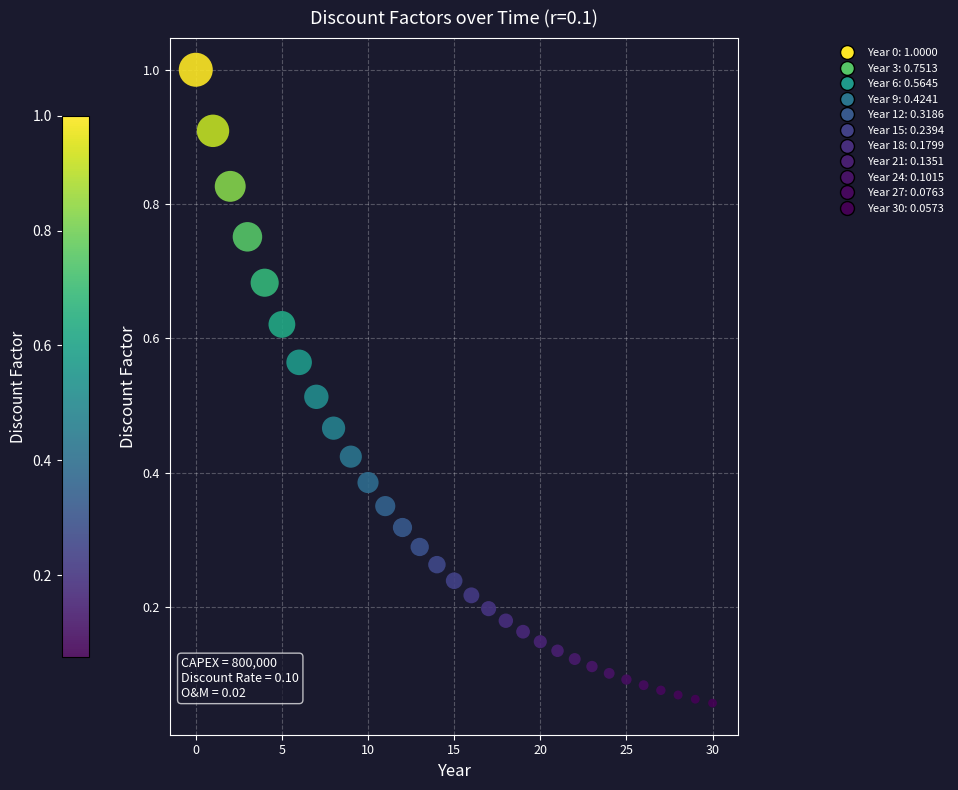

What is the range of Y values (max minus min)?

0.9